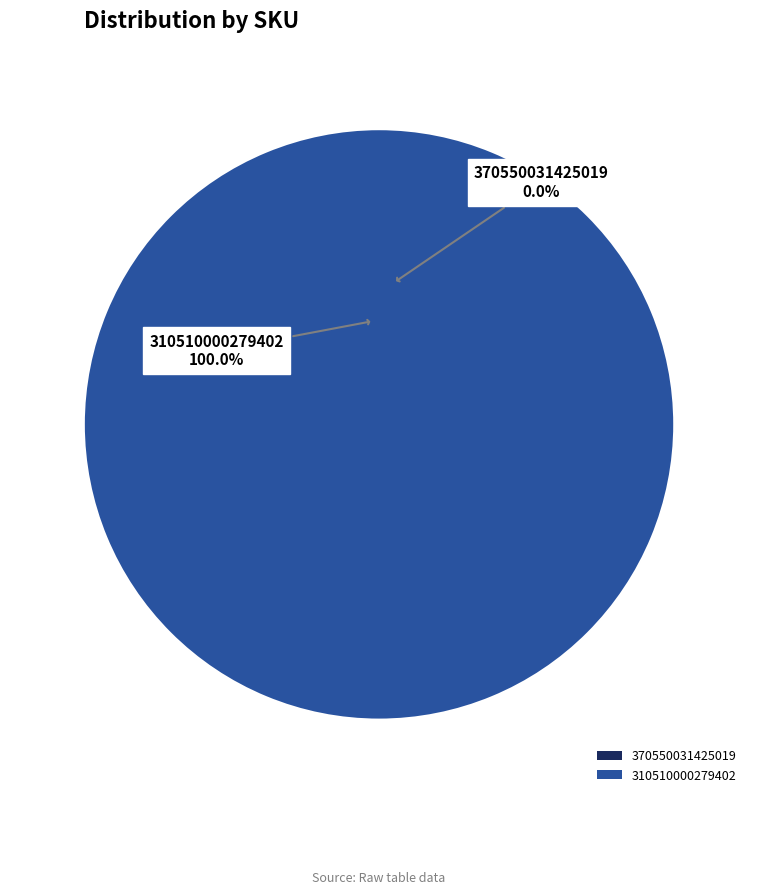

Count the number of slices in the pie.

2